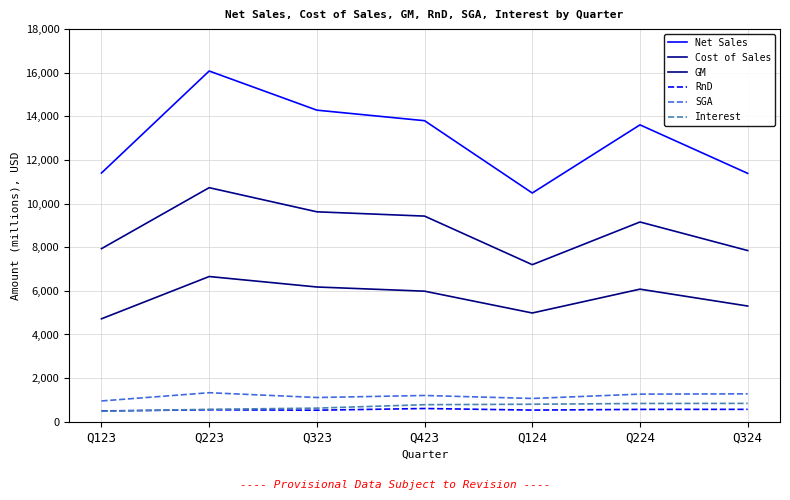

The value of Interest at Q324 is 1213. True or false?

False